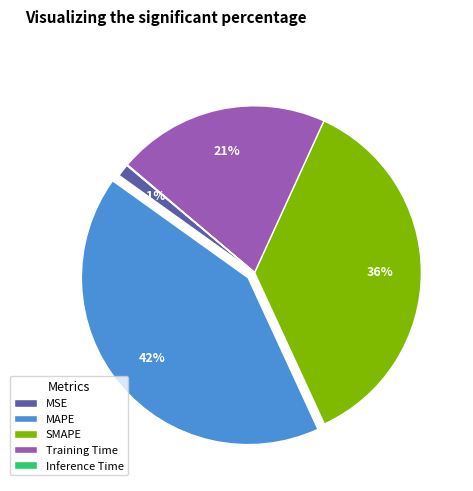

Combined, do SMAPE and MAPE account for over 50%?

Yes